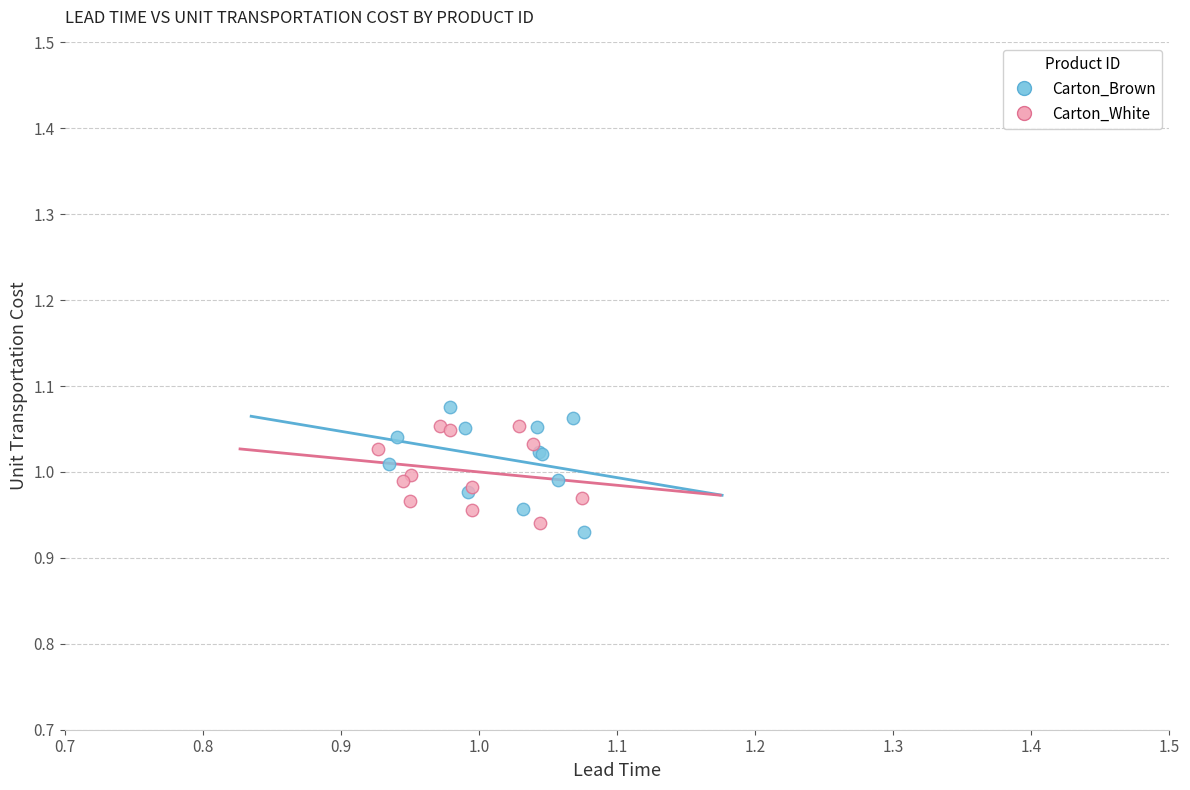

What are all the series names shown in the legend?

Carton_Brown, Carton_White